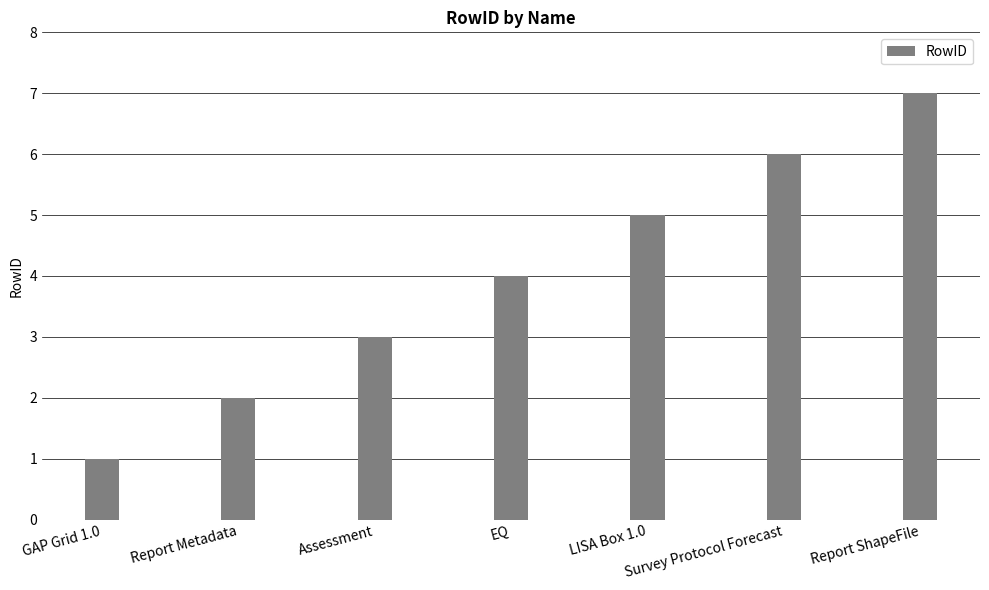

The chart shows a value of 4 at Assessment. True or false?

False